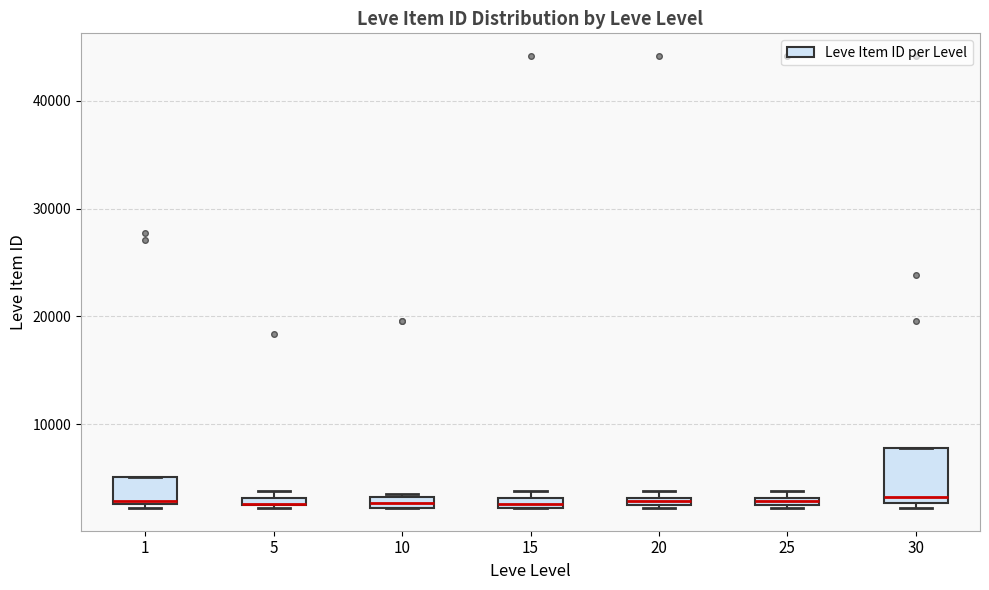

Where is the lower edge of the box at x = 30 on the y-axis? The values are not printed on the chart, so give them approximately, as read against the axis.

3000